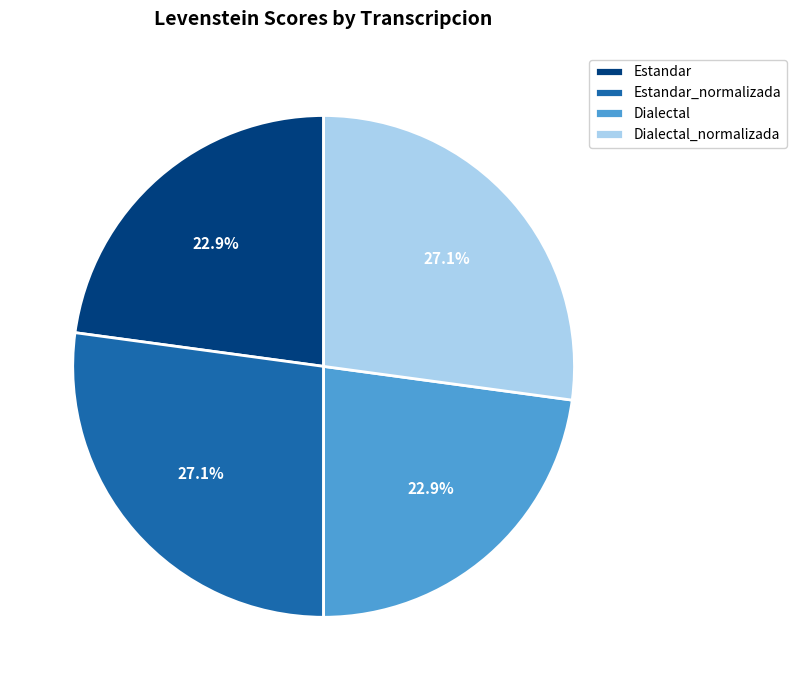

To the nearest percent, what is the combined percentage of Dialectal and Estandar_normalizada?

50%